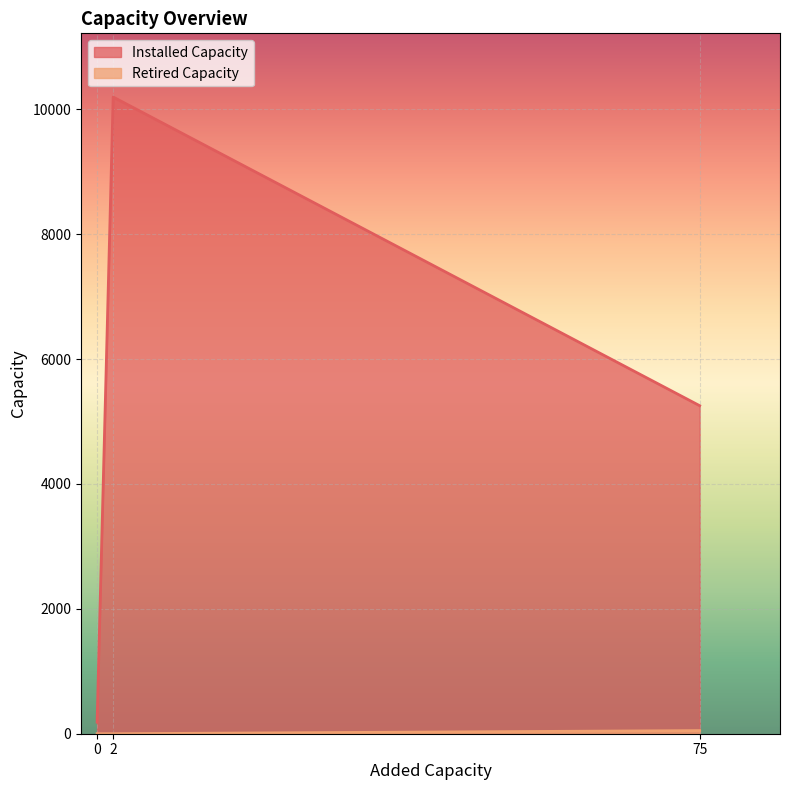

What is the greatest value displayed?

10198